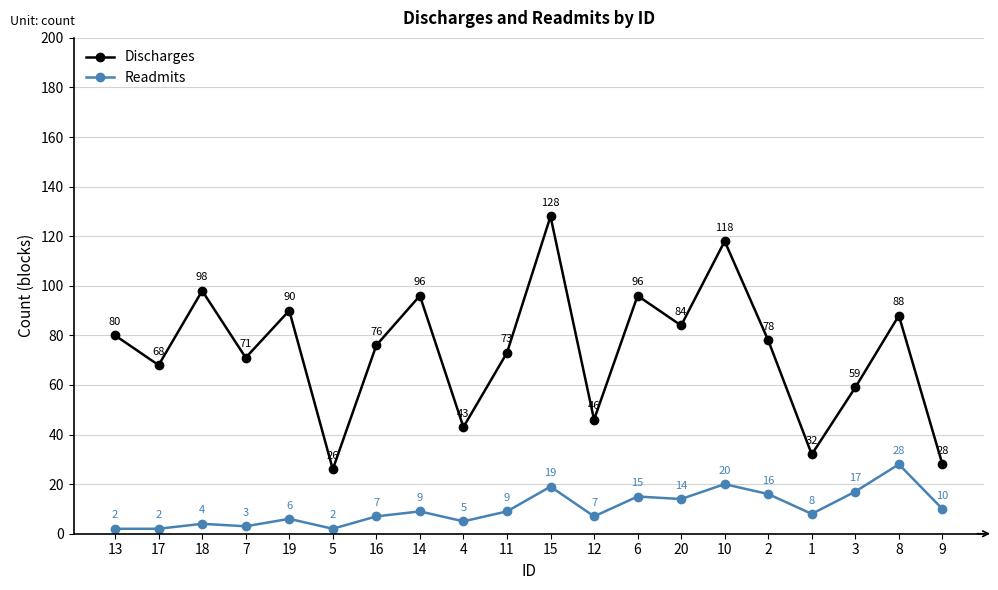

Which series has the largest total across all categories?

Discharges